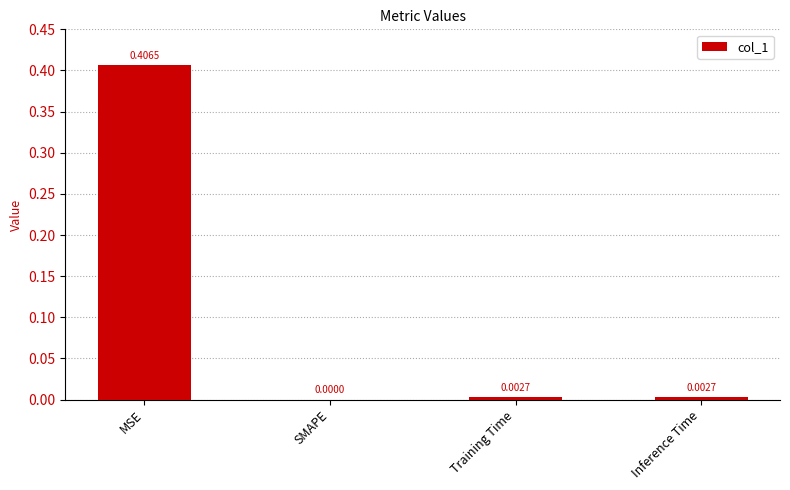

At which category does the chart reach its peak across all series?

MSE